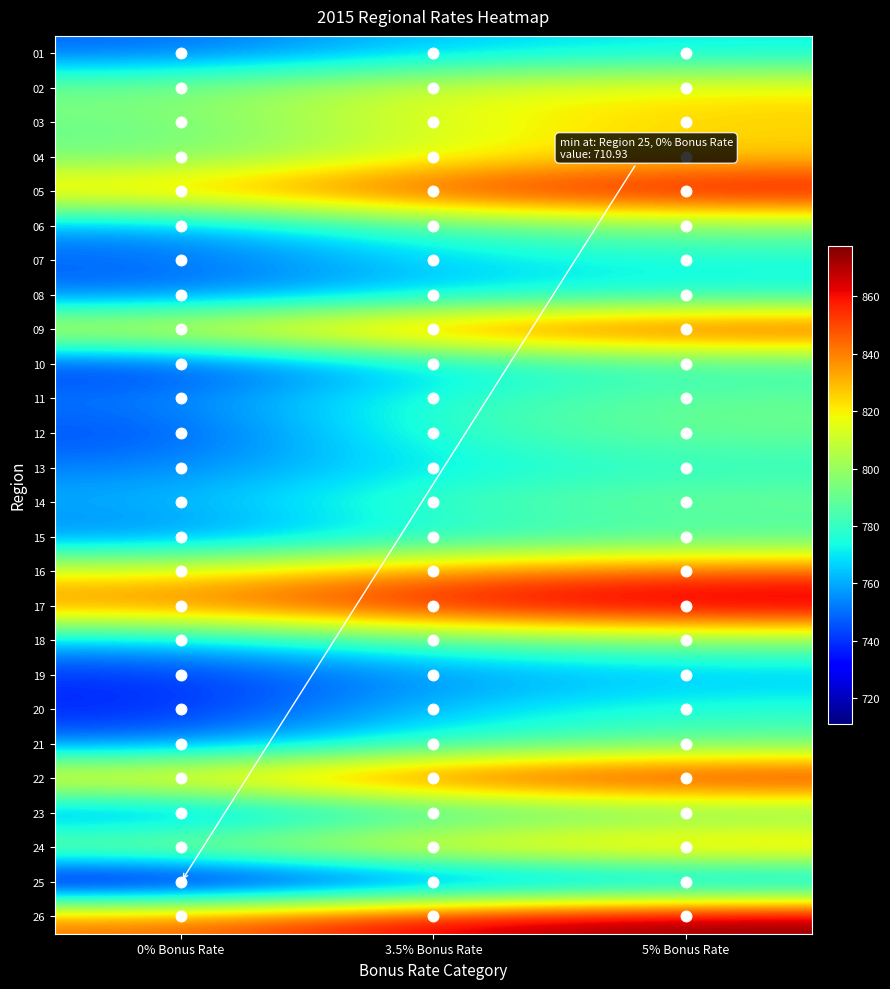

Rank the series by their maximum value, from highest to lowest.

26, 17, 05, 22, 09, 16, 24, 03, 04, 02, 18, 06, 14, 12, 11, 21, 23, 15, 10, 13, 20, 07, 08, 01, 19, 25